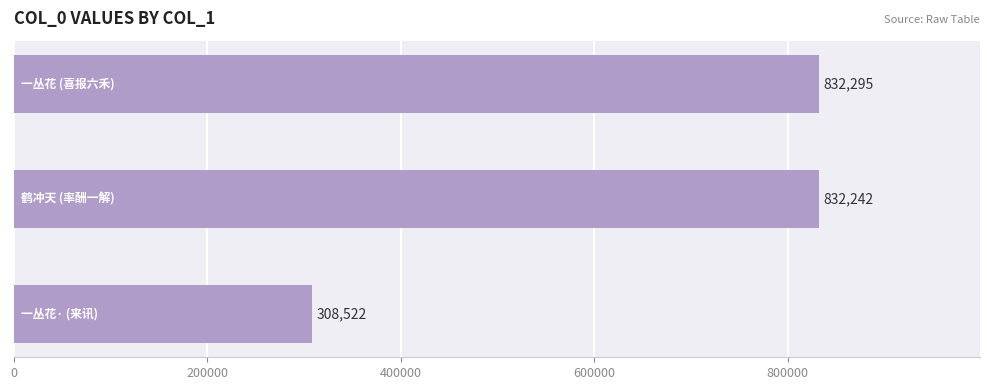

Does the chart contain stacked bars?

No